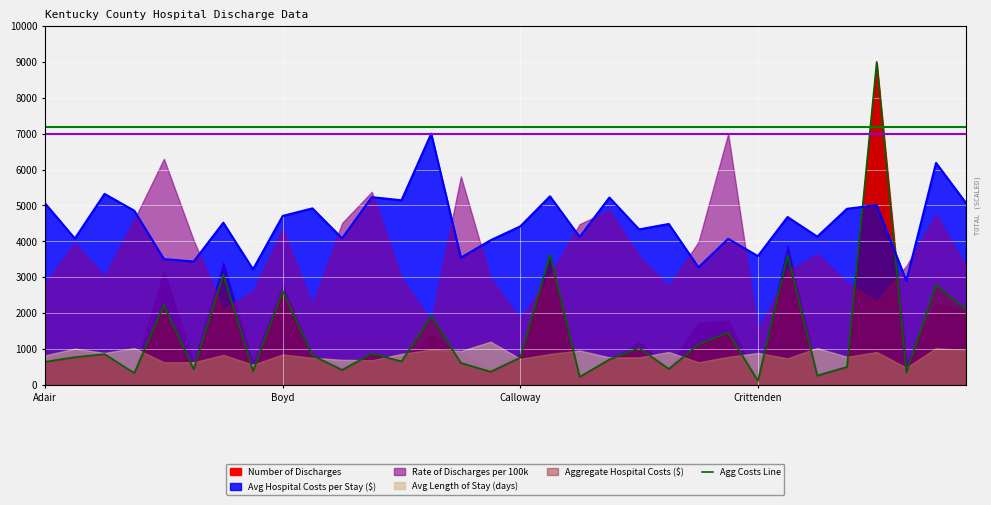

Reading right to left, extract all data points from this chart.

2101.2	2786.4	342.4	9000.0	497.2	255.8	3608.3	111.1	1454.7	1124.0	441.8	1024.4	705.4	220.5	3624.7	758.4	363.0	608.5	1912.0	651.7	868.9	413.8	817.0	2611.2	380.6	3065.2	435.1	2219.6	328.0	854.1	769.1	640.5